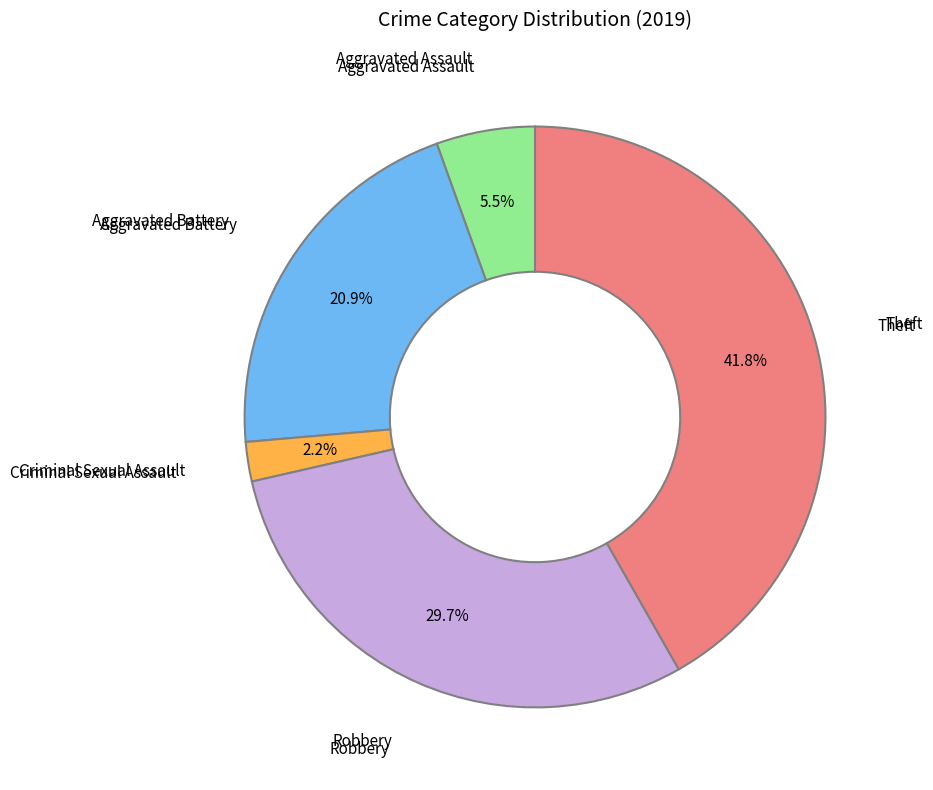

True or false: Aggravated Battery accounts for 21% of the total.

True